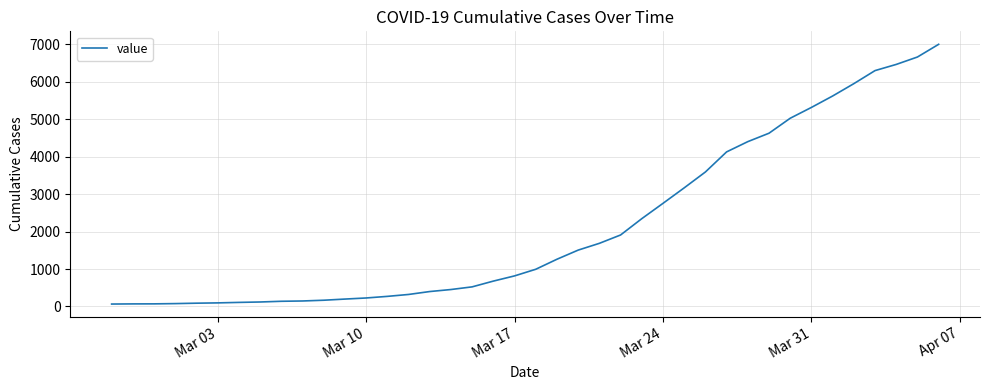

What is the greatest value displayed?

7003